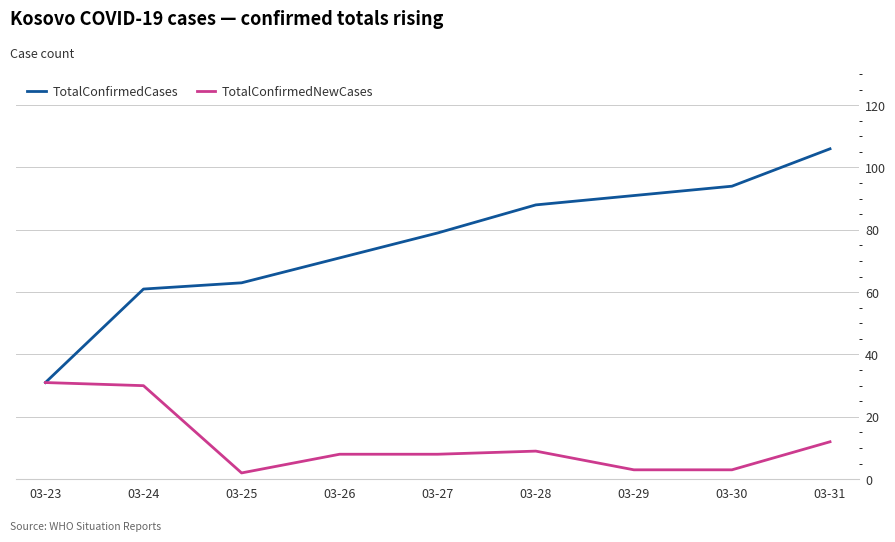

What is the minimum value for TotalConfirmedNewCases?

2